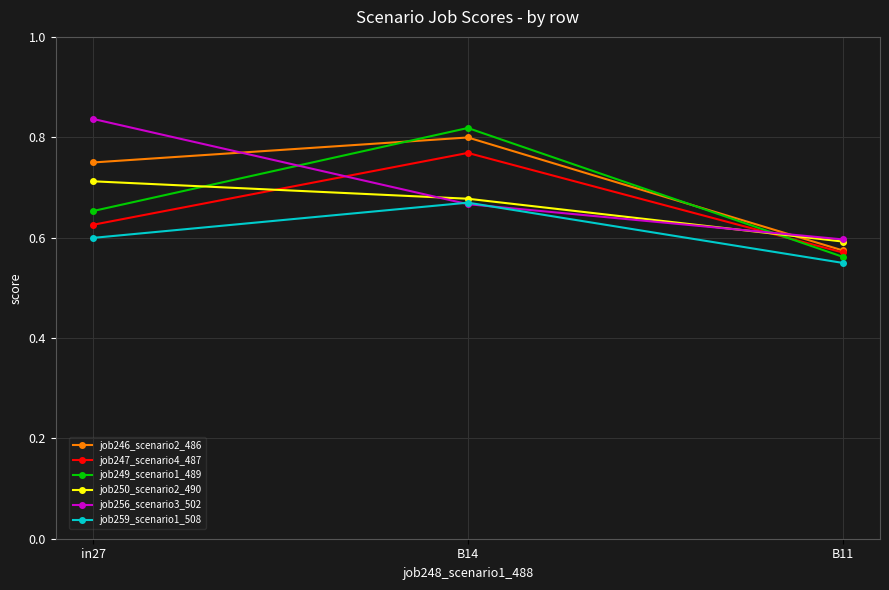

What is the sum of the job259_scenario1_508 values at B14 and B11?

1.2